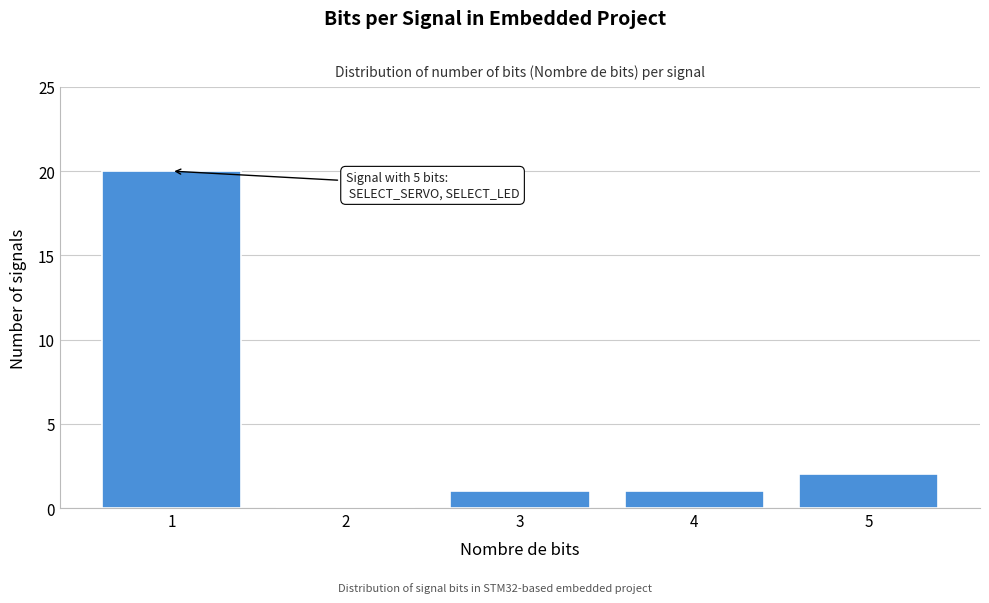

Over which range of the x-axis is the bar tallest?

0.5 to 1.5